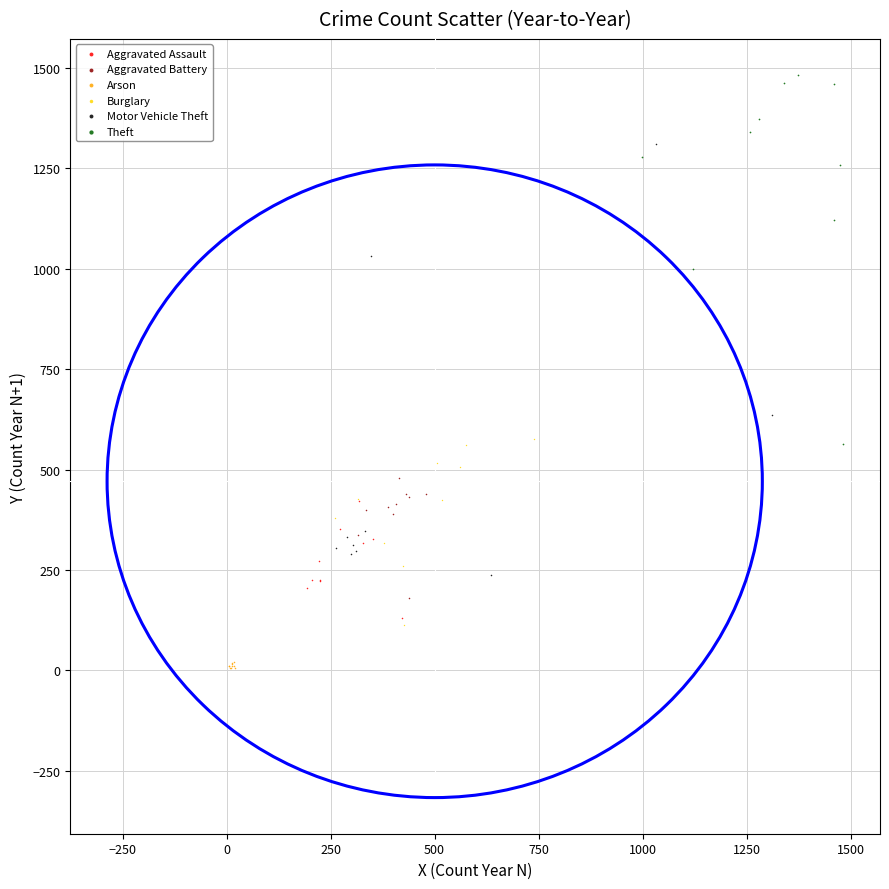

Which series has the widest spread of Y values?

Motor Vehicle Theft